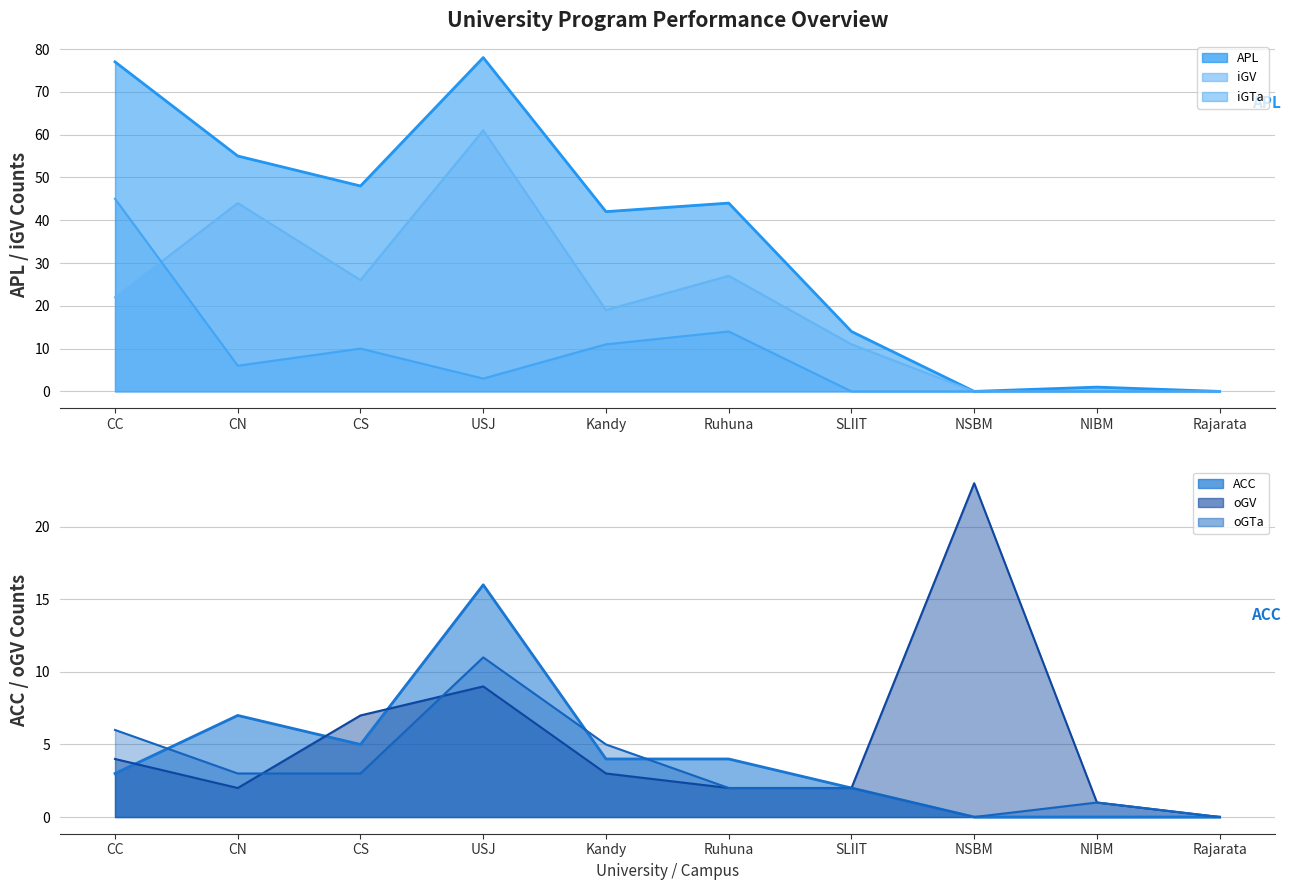

Where is the first local minimum for oGTa?

NSBM